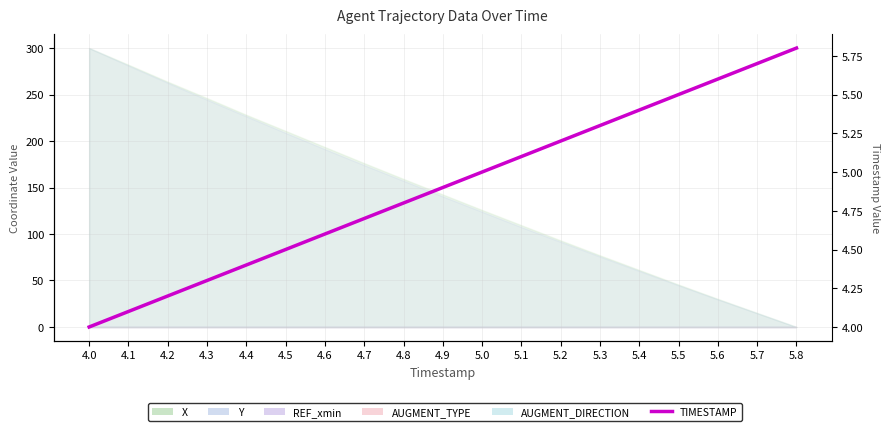

What is the difference between the values at 5.2 and 5.5?

0.3